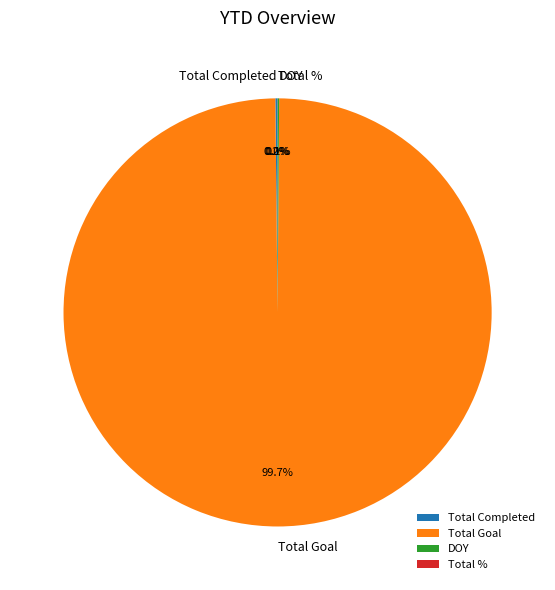

What is the largest slice in the pie chart?

Total Goal